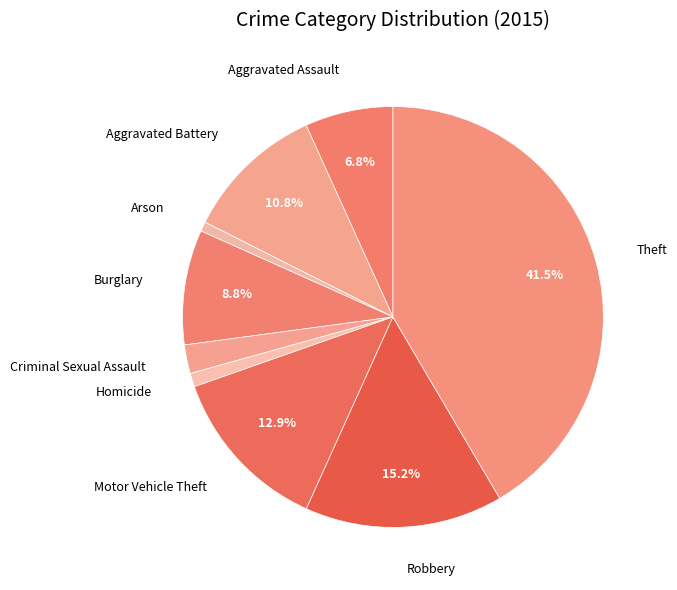

What is the largest slice in the pie chart?

Theft